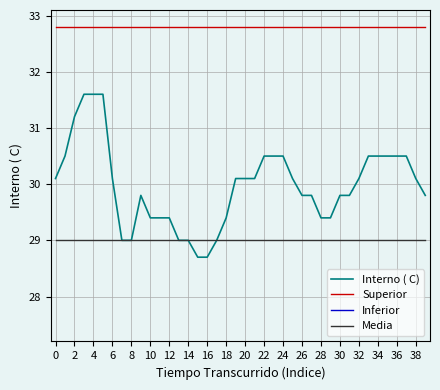

List the labels in order of value, largest first.

3, 4, 5, 2, 1, 22, 23, 24, 33, 34, 35, 36, 37, 0, 6, 19, 20, 21, 25, 32, 38, 9, 26, 27, 30, 31, 39, 10, 11, 12, 18, 28, 29, 7, 8, 13, 14, 17, 15, 16